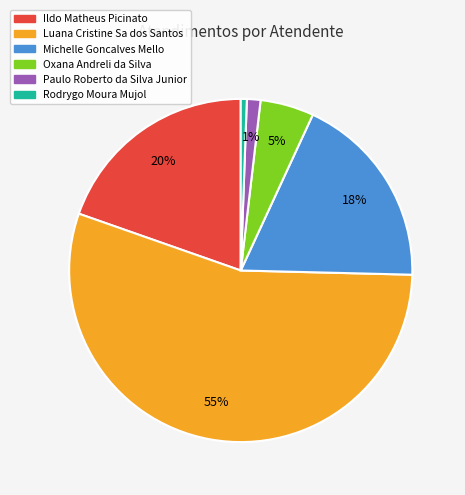

Which slice represents more than half of the pie?

Luana Cristine Sa dos Santos